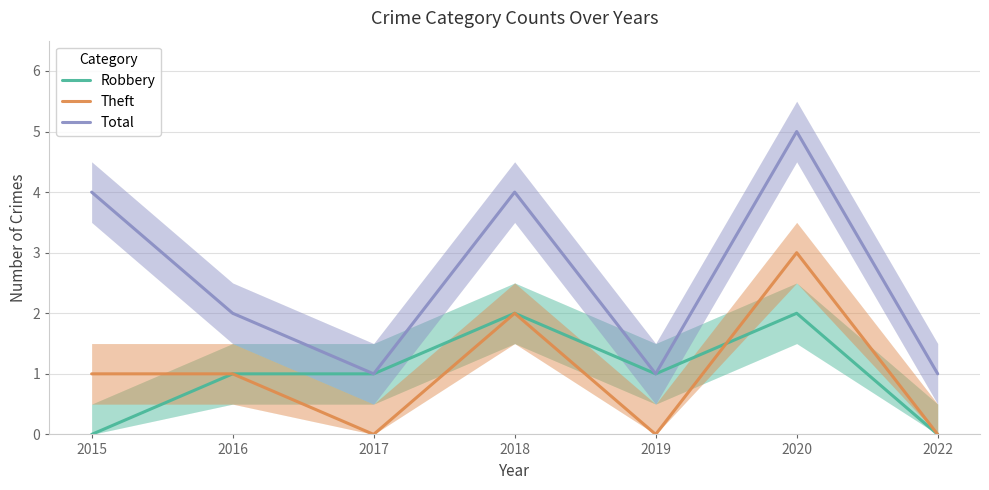

Which series has the widest spread of values?

Total